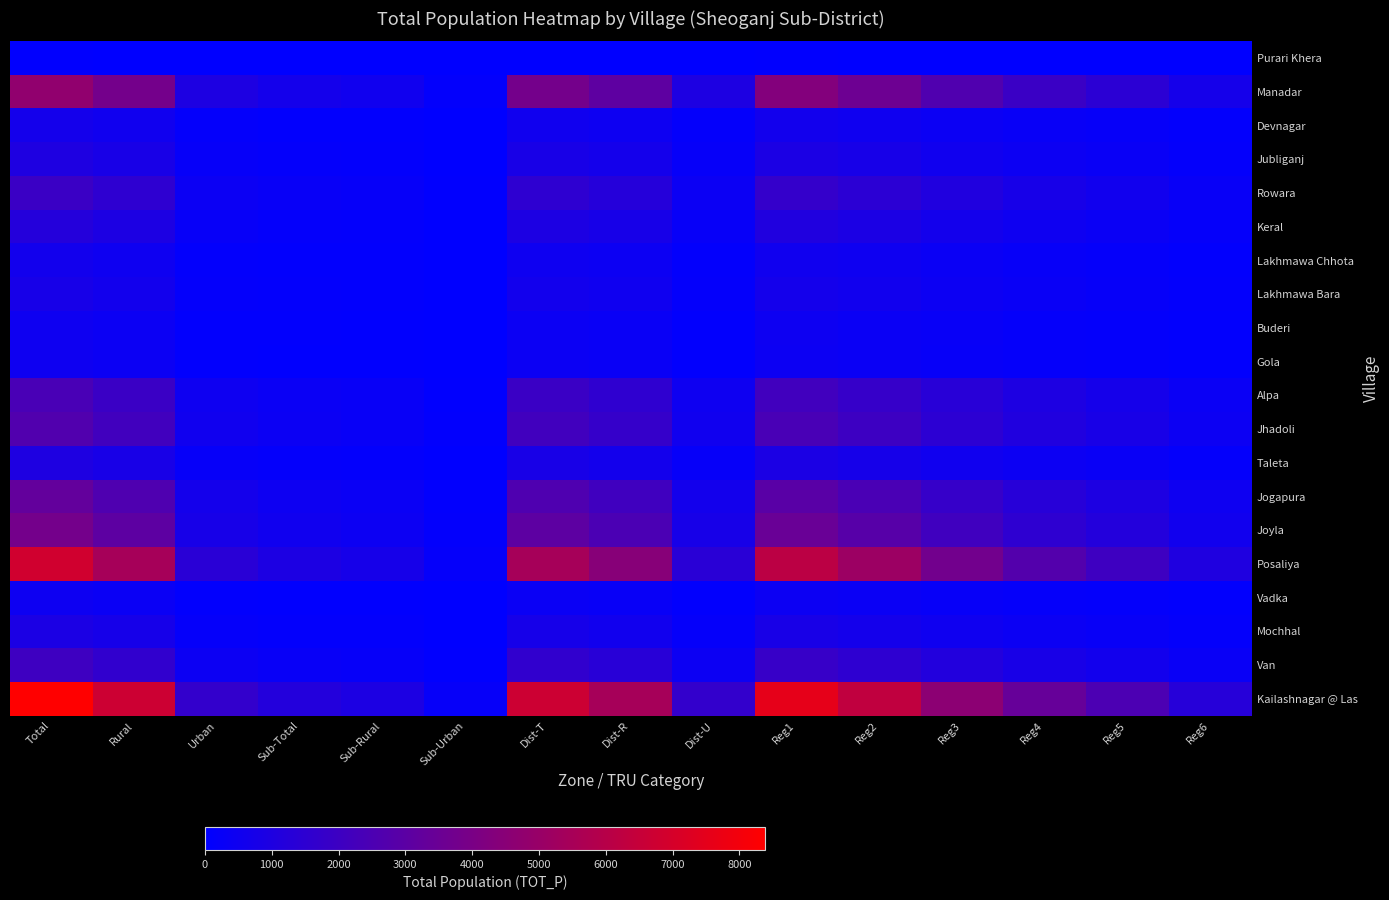

Reading left to right, transcribe all the data shown in this chart.

Purari Khera: Total=39.0	Rural=31.1	Urban=7.9	Sub-Total=5.4	Sub-Rural=4.3	Sub-Urban=1.1	Dist-T=31.2	Dist-R=25.4	Dist-U=7.8	Reg1=35.1	Reg2=29.2	Reg3=21.5	Reg4=15.6	Reg5=11.7	Reg6=5.8
Manadar: Total=4779.0	Rural=3816.8	Urban=962.2	Sub-Total=656.3	Sub-Rural=527.0	Sub-Urban=129.4	Dist-T=3823.2	Dist-R=3106.3	Dist-U=955.8	Reg1=4301.1	Reg2=3584.2	Reg3=2628.5	Reg4=1911.6	Reg5=1433.7	Reg6=716.9
Devnagar: Total=683.0	Rural=545.5	Urban=137.5	Sub-Total=93.8	Sub-Rural=75.3	Sub-Urban=18.5	Dist-T=546.4	Dist-R=443.9	Dist-U=136.6	Reg1=614.7	Reg2=512.2	Reg3=375.7	Reg4=273.2	Reg5=204.9	Reg6=102.5
Jubliganj: Total=1010.0	Rural=806.7	Urban=203.3	Sub-Total=138.7	Sub-Rural=111.4	Sub-Urban=27.3	Dist-T=808.0	Dist-R=656.5	Dist-U=202.0	Reg1=909.0	Reg2=757.5	Reg3=555.5	Reg4=404.0	Reg5=303.0	Reg6=151.5
Rowara: Total=1914.0	Rural=1528.6	Urban=385.4	Sub-Total=262.9	Sub-Rural=211.1	Sub-Urban=51.8	Dist-T=1531.2	Dist-R=1244.1	Dist-U=382.8	Reg1=1722.6	Reg2=1435.5	Reg3=1052.7	Reg4=765.6	Reg5=574.2	Reg6=287.1
Keral: Total=1185.0	Rural=946.4	Urban=238.6	Sub-Total=162.7	Sub-Rural=130.7	Sub-Urban=32.1	Dist-T=948.0	Dist-R=770.2	Dist-U=237.0	Reg1=1066.5	Reg2=888.8	Reg3=651.8	Reg4=474.0	Reg5=355.5	Reg6=177.8
Lakhmawa Chhota: Total=612.0	Rural=488.8	Urban=123.2	Sub-Total=84.1	Sub-Rural=67.5	Sub-Urban=16.6	Dist-T=489.6	Dist-R=397.8	Dist-U=122.4	Reg1=550.8	Reg2=459.0	Reg3=336.6	Reg4=244.8	Reg5=183.6	Reg6=91.8
Lakhmawa Bara: Total=756.0	Rural=603.8	Urban=152.2	Sub-Total=103.8	Sub-Rural=83.4	Sub-Urban=20.5	Dist-T=604.8	Dist-R=491.4	Dist-U=151.2	Reg1=680.4	Reg2=567.0	Reg3=415.8	Reg4=302.4	Reg5=226.8	Reg6=113.4
Buderi: Total=478.0	Rural=381.8	Urban=96.2	Sub-Total=65.6	Sub-Rural=52.7	Sub-Urban=12.9	Dist-T=382.4	Dist-R=310.7	Dist-U=95.6	Reg1=430.2	Reg2=358.5	Reg3=262.9	Reg4=191.2	Reg5=143.4	Reg6=71.7
Gola: Total=461.0	Rural=368.2	Urban=92.8	Sub-Total=63.3	Sub-Rural=50.8	Sub-Urban=12.5	Dist-T=368.8	Dist-R=299.7	Dist-U=92.2	Reg1=414.9	Reg2=345.8	Reg3=253.6	Reg4=184.4	Reg5=138.3	Reg6=69.1
Alpa: Total=2392.0	Rural=1910.4	Urban=481.6	Sub-Total=328.5	Sub-Rural=263.8	Sub-Urban=64.7	Dist-T=1913.6	Dist-R=1554.8	Dist-U=478.4	Reg1=2152.8	Reg2=1794.0	Reg3=1315.6	Reg4=956.8	Reg5=717.6	Reg6=358.8
Jhadoli: Total=2672.0	Rural=2134.0	Urban=538.0	Sub-Total=367.0	Sub-Rural=294.6	Sub-Urban=72.3	Dist-T=2137.6	Dist-R=1736.8	Dist-U=534.4	Reg1=2404.8	Reg2=2004.0	Reg3=1469.6	Reg4=1068.8	Reg5=801.6	Reg6=400.8
Taleta: Total=994.0	Rural=793.9	Urban=200.1	Sub-Total=136.5	Sub-Rural=109.6	Sub-Urban=26.9	Dist-T=795.2	Dist-R=646.1	Dist-U=198.8	Reg1=894.6	Reg2=745.5	Reg3=546.7	Reg4=397.6	Reg5=298.2	Reg6=149.1
Jogapura: Total=3265.0	Rural=2607.6	Urban=657.4	Sub-Total=448.4	Sub-Rural=360.0	Sub-Urban=88.4	Dist-T=2612.0	Dist-R=2122.2	Dist-U=653.0	Reg1=2938.5	Reg2=2448.8	Reg3=1795.8	Reg4=1306.0	Reg5=979.5	Reg6=489.8
Joyla: Total=3825.0	Rural=3054.9	Urban=770.1	Sub-Total=525.3	Sub-Rural=421.8	Sub-Urban=103.5	Dist-T=3060.0	Dist-R=2486.2	Dist-U=765.0	Reg1=3442.5	Reg2=2868.8	Reg3=2103.8	Reg4=1530.0	Reg5=1147.5	Reg6=573.8
Posaliya: Total=6821.0	Rural=5447.7	Urban=1373.3	Sub-Total=936.8	Sub-Rural=752.1	Sub-Urban=184.6	Dist-T=5456.8	Dist-R=4433.7	Dist-U=1364.2	Reg1=6138.9	Reg2=5115.8	Reg3=3751.6	Reg4=2728.4	Reg5=2046.3	Reg6=1023.1
Vadka: Total=448.0	Rural=357.8	Urban=90.2	Sub-Total=61.5	Sub-Rural=49.4	Sub-Urban=12.1	Dist-T=358.4	Dist-R=291.2	Dist-U=89.6	Reg1=403.2	Reg2=336.0	Reg3=246.4	Reg4=179.2	Reg5=134.4	Reg6=67.2
Mochhal: Total=904.0	Rural=722.0	Urban=182.0	Sub-Total=124.2	Sub-Rural=99.7	Sub-Urban=24.5	Dist-T=723.2	Dist-R=587.6	Dist-U=180.8	Reg1=813.6	Reg2=678.0	Reg3=497.2	Reg4=361.6	Reg5=271.2	Reg6=135.6
Van: Total=2035.0	Rural=1625.3	Urban=409.7	Sub-Total=279.5	Sub-Rural=224.4	Sub-Urban=55.1	Dist-T=1628.0	Dist-R=1322.8	Dist-U=407.0	Reg1=1831.5	Reg2=1526.2	Reg3=1119.2	Reg4=814.0	Reg5=610.5	Reg6=305.2
Kailashnagar @ Las: Total=8384.0	Rural=6696.0	Urban=1688.0	Sub-Total=1151.4	Sub-Rural=924.5	Sub-Urban=226.9	Dist-T=6707.2	Dist-R=5449.6	Dist-U=1676.8	Reg1=7545.6	Reg2=6288.0	Reg3=4611.2	Reg4=3353.6	Reg5=2515.2	Reg6=1257.6